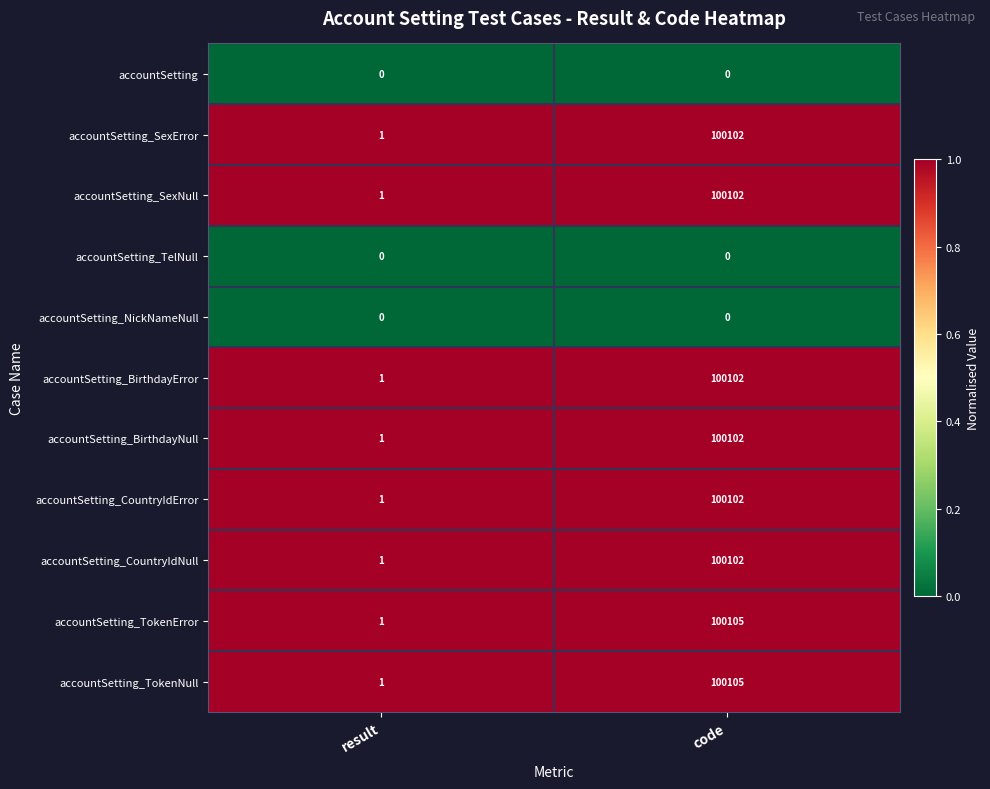

What is the difference between the highest and lowest values at result?

1